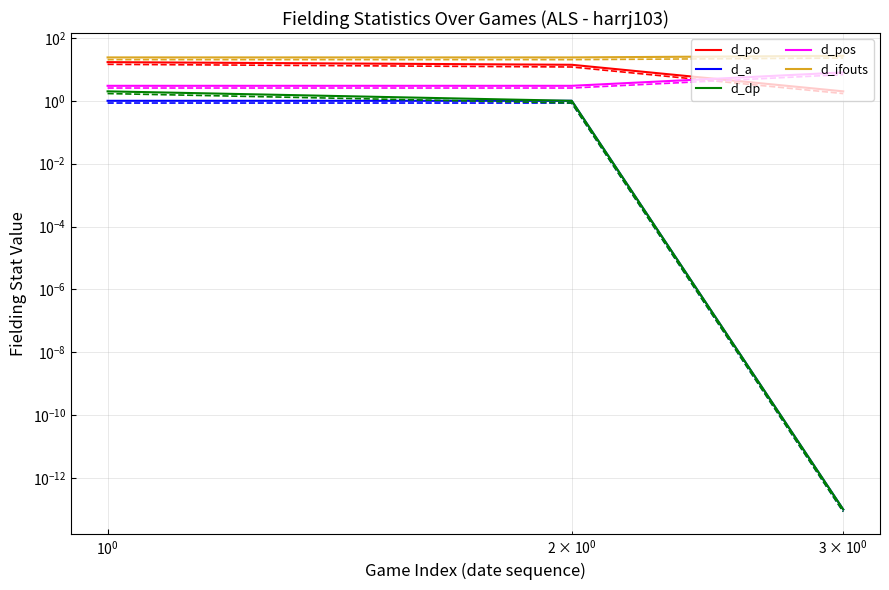

How many data points in d_po are above 14?

1